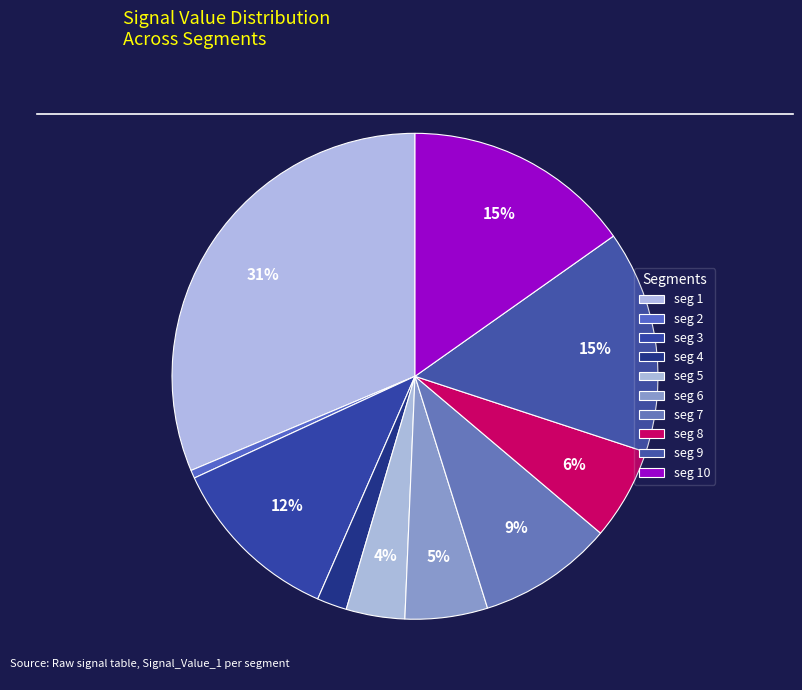

What is the smallest slice in the pie chart?

signal segment 2